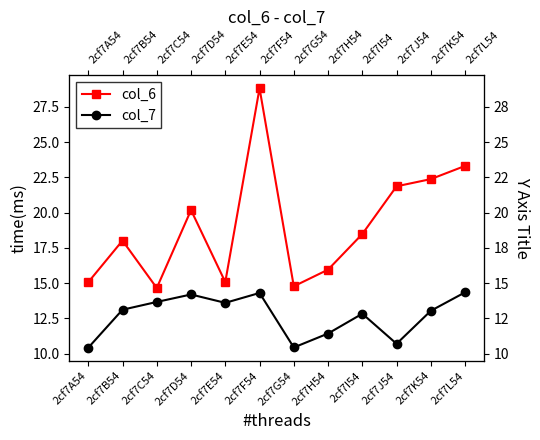

How many series are shown in this chart?

2